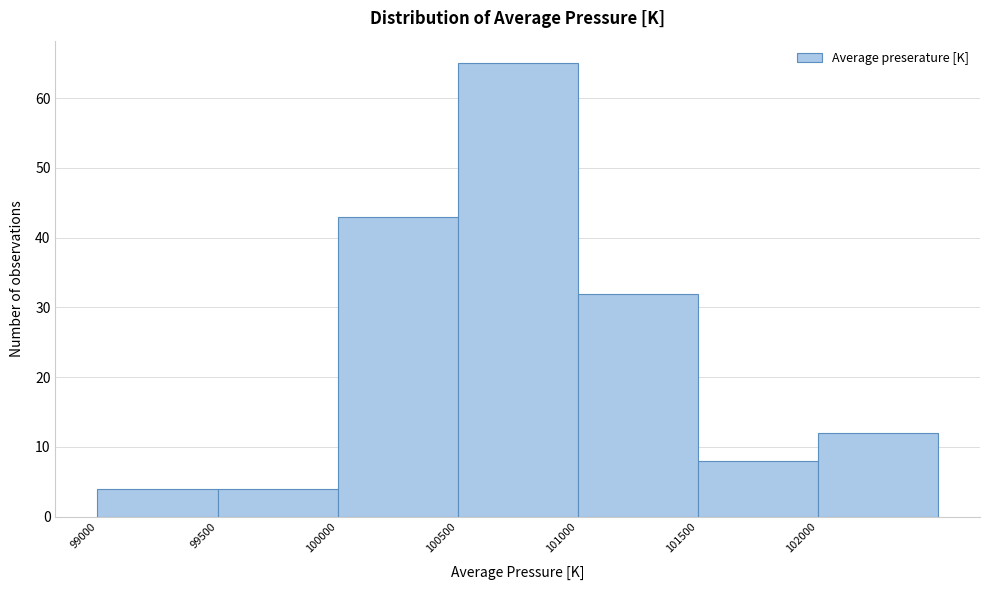

How tall is the bar that spans 101000 to 101500 on the x-axis? The values are not printed on the chart, so give them approximately, as read against the axis.

32